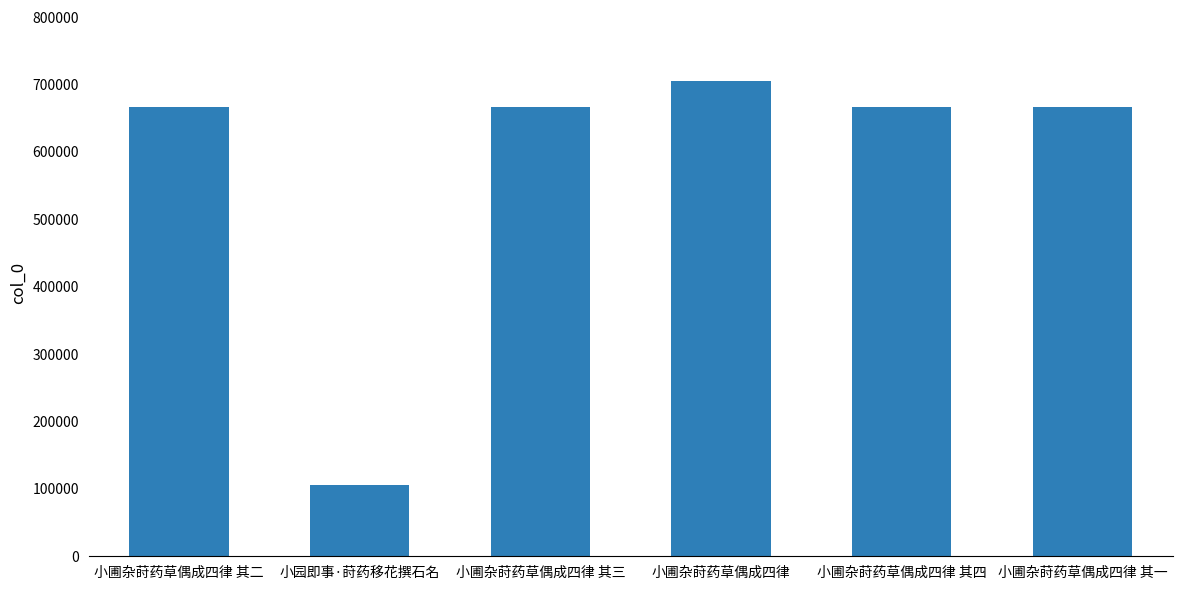

What is the sum of all values?

3477583